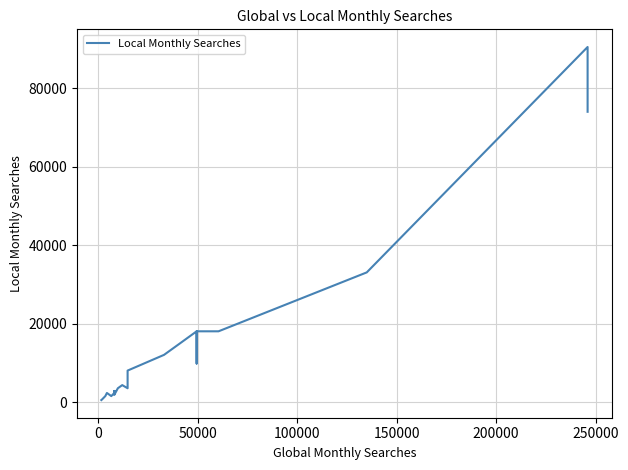

True or false: the data has more than 1 interior local peaks.

True